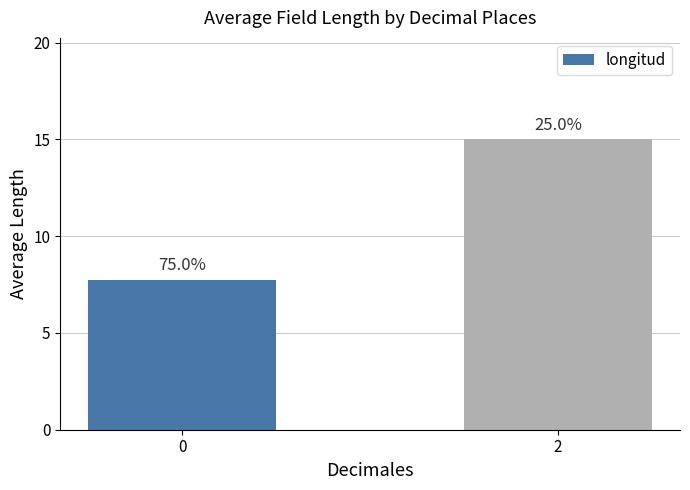

What is the sum of all values?

22.7